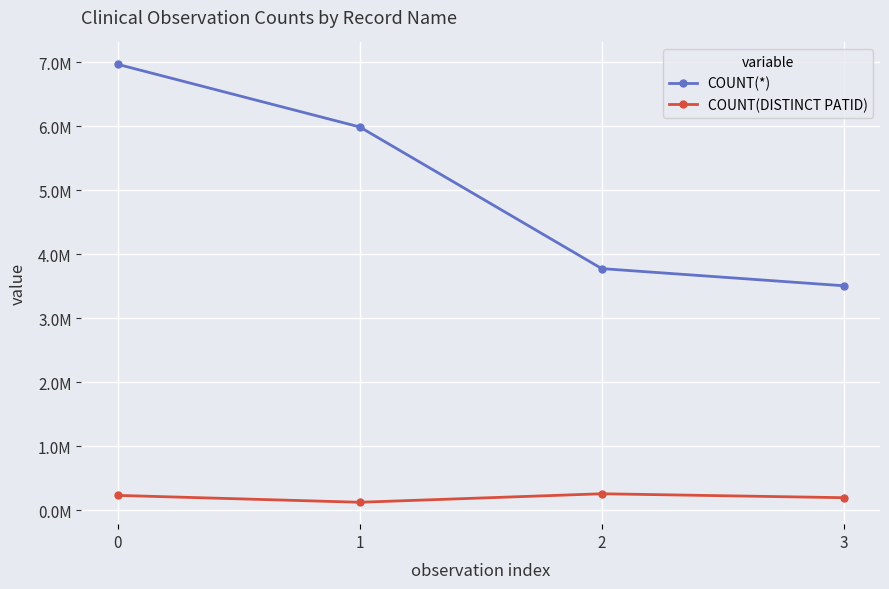

True or false: COUNT(*) has more than 1 points higher than both neighbors.

False